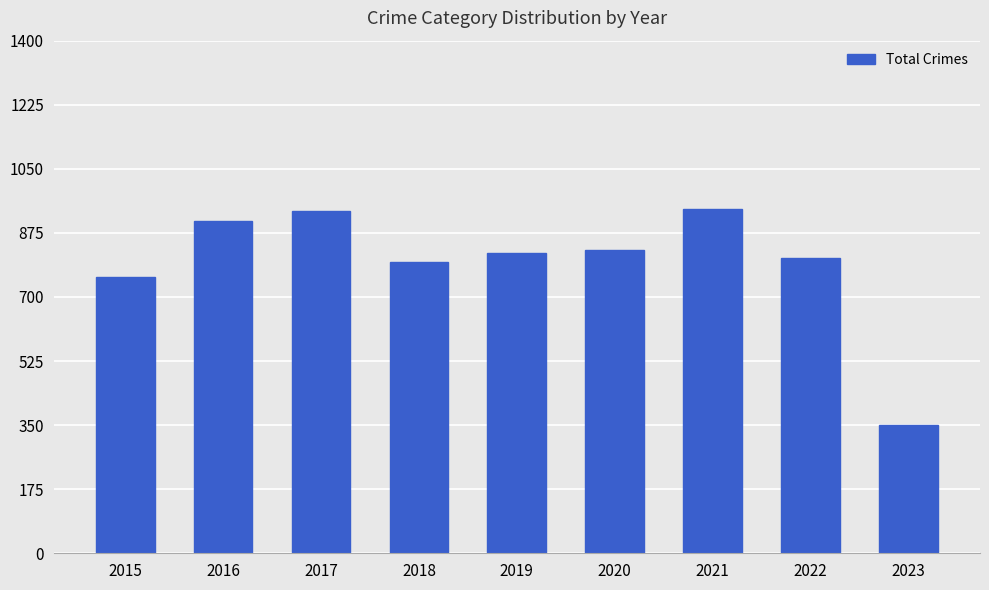

What is the maximum value shown in the chart?

941